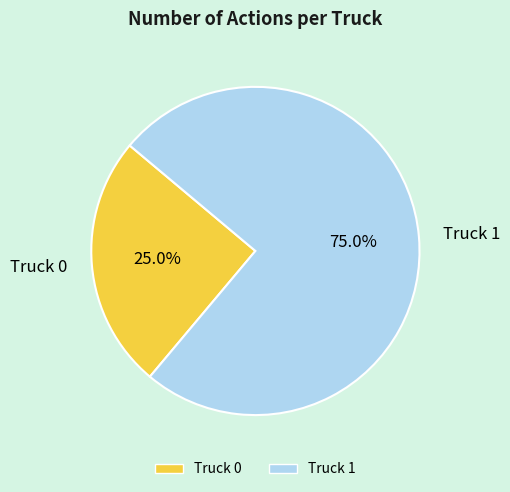

Is Truck 0 the majority of the pie?

No